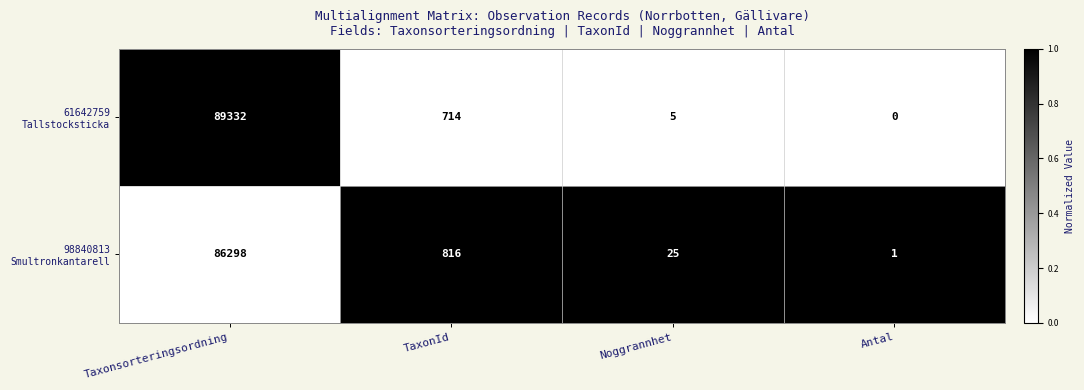

Which category has the highest value across all series?

Taxonsorteringsordning